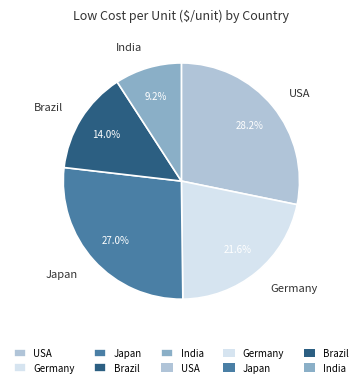

Approximately how many times larger is the value at Japan compared to Brazil?

1.9